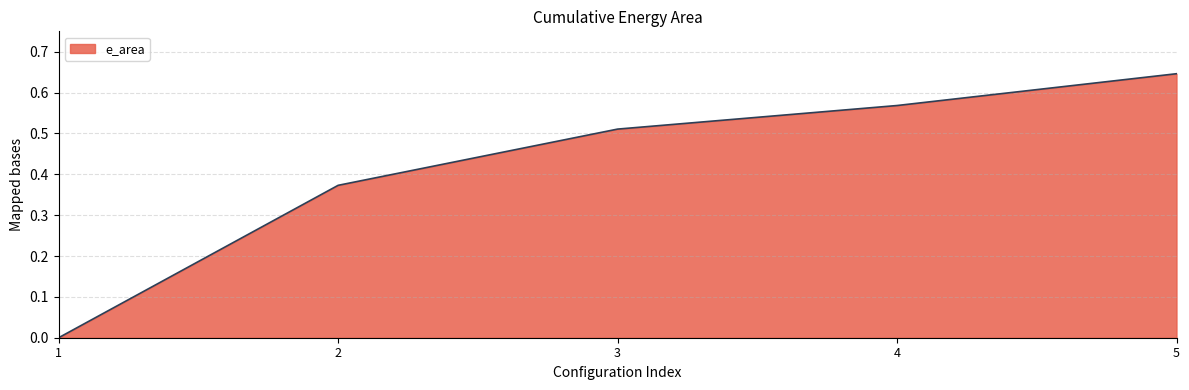

Which category has the highest value across all series?

5